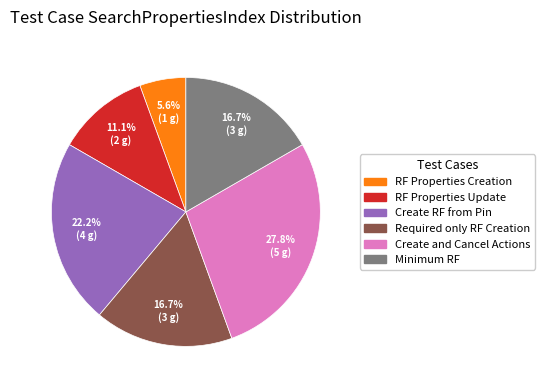

Does any single category account for the majority?

No